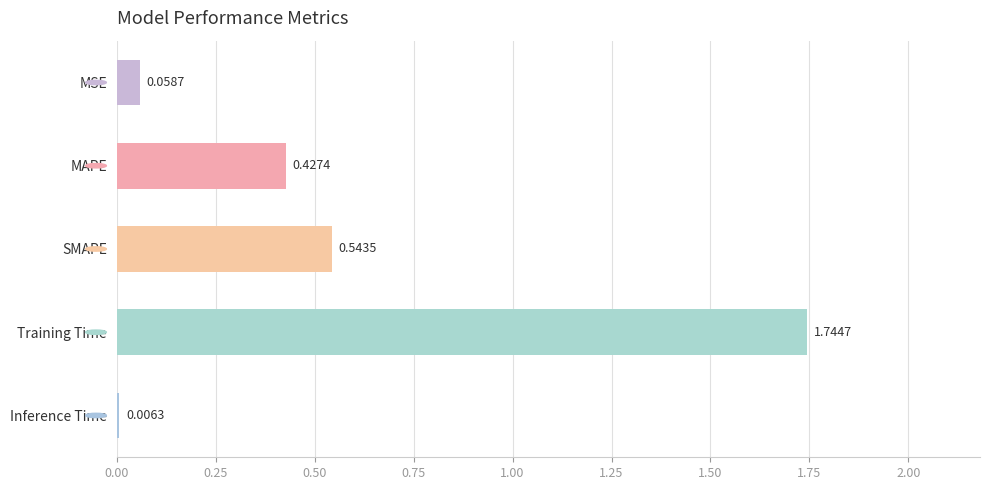

At which category does the chart reach its peak across all series?

Training Time